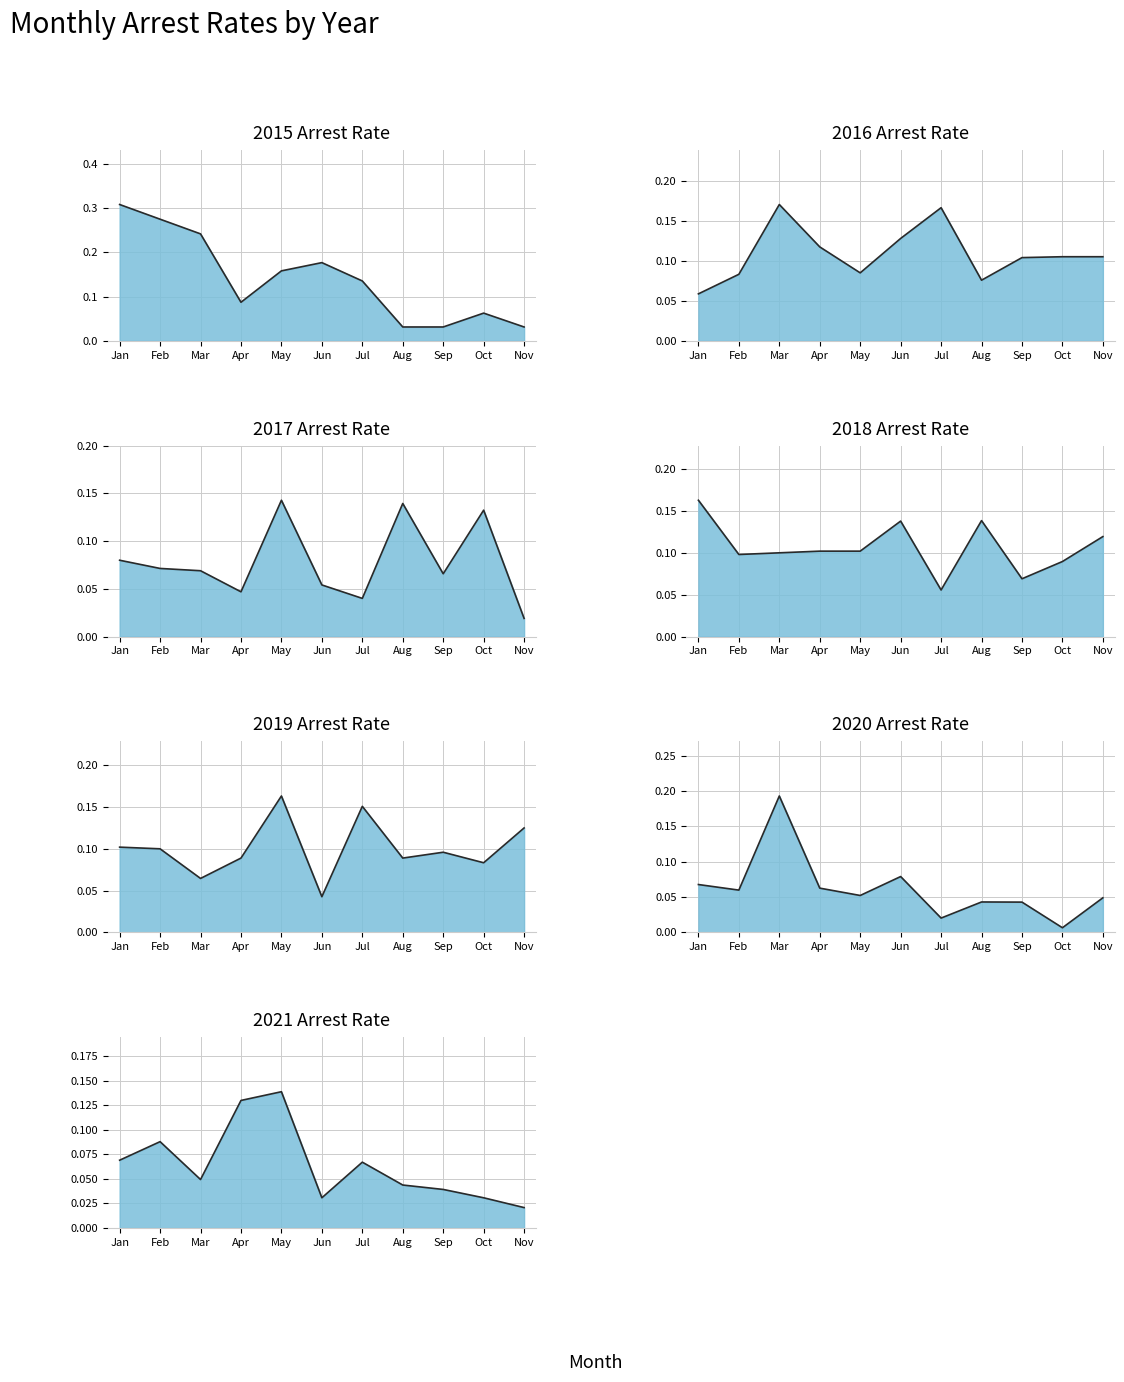

Is the value of 2020 arrest_rate at Oct greater than the value of 2019 arrest_rate at Aug?

No